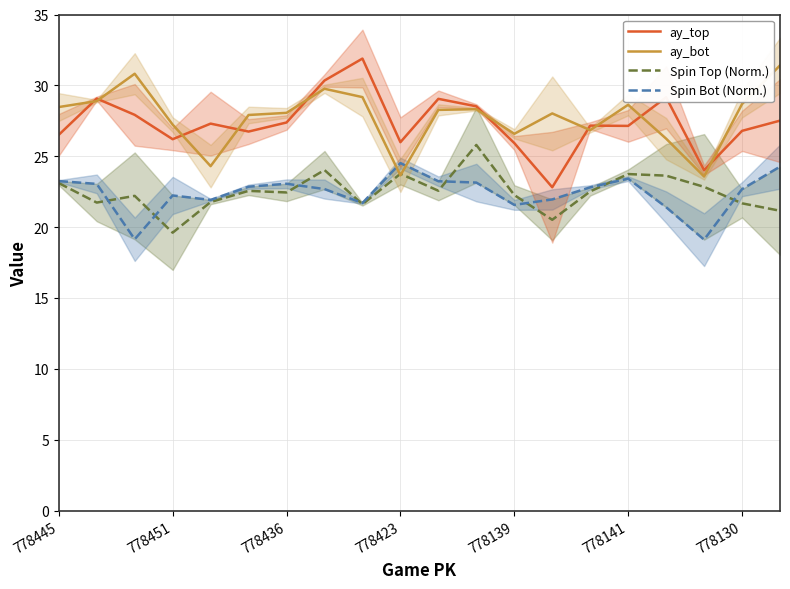

Where is Spin Bot (Normalized) nearest to the value 21?

16